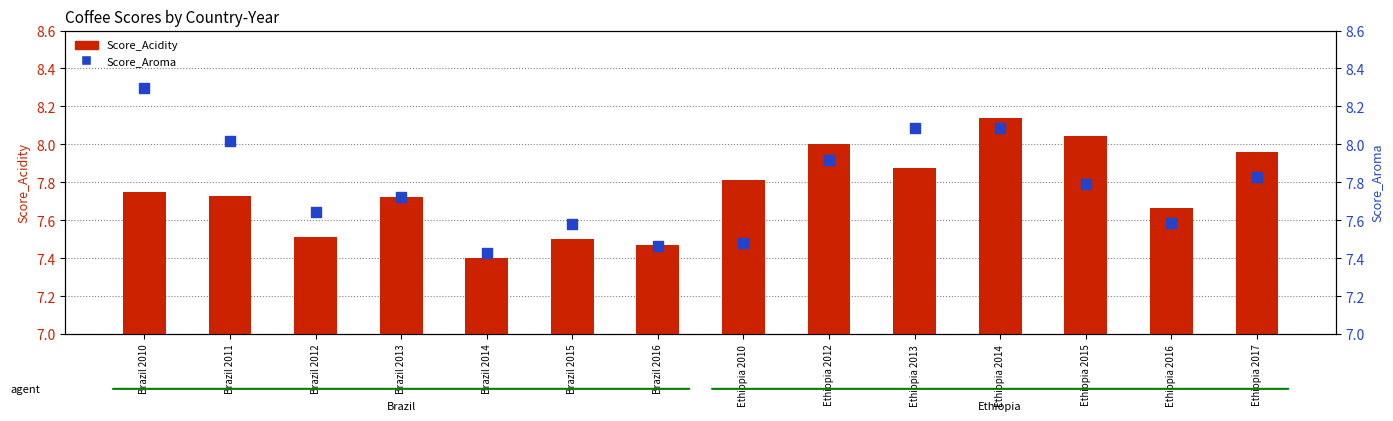

Which series has the largest Y range (max minus min)?

Score_Aroma